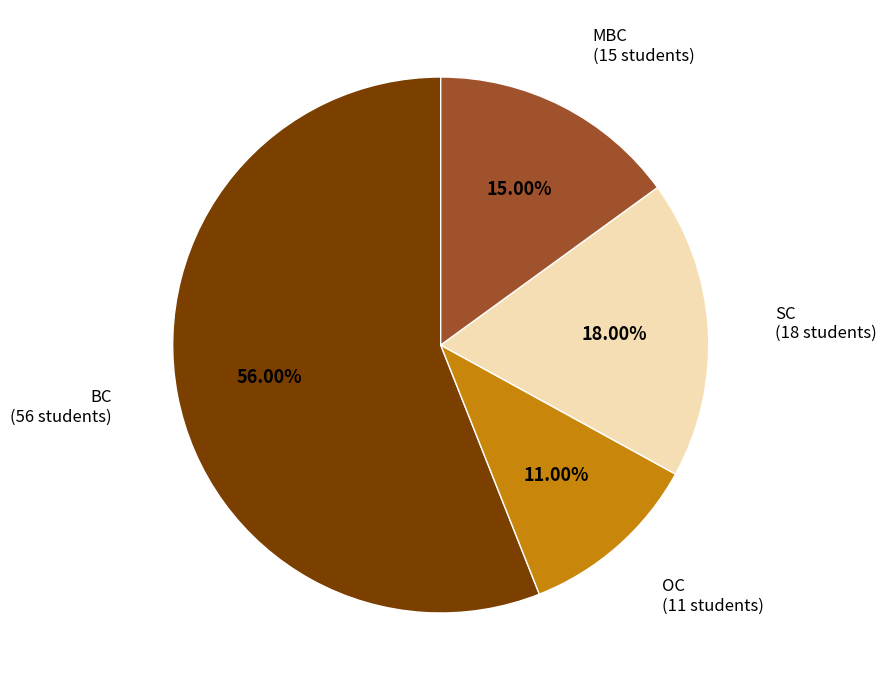

Combined, do MBC and SC account for over 50%?

No